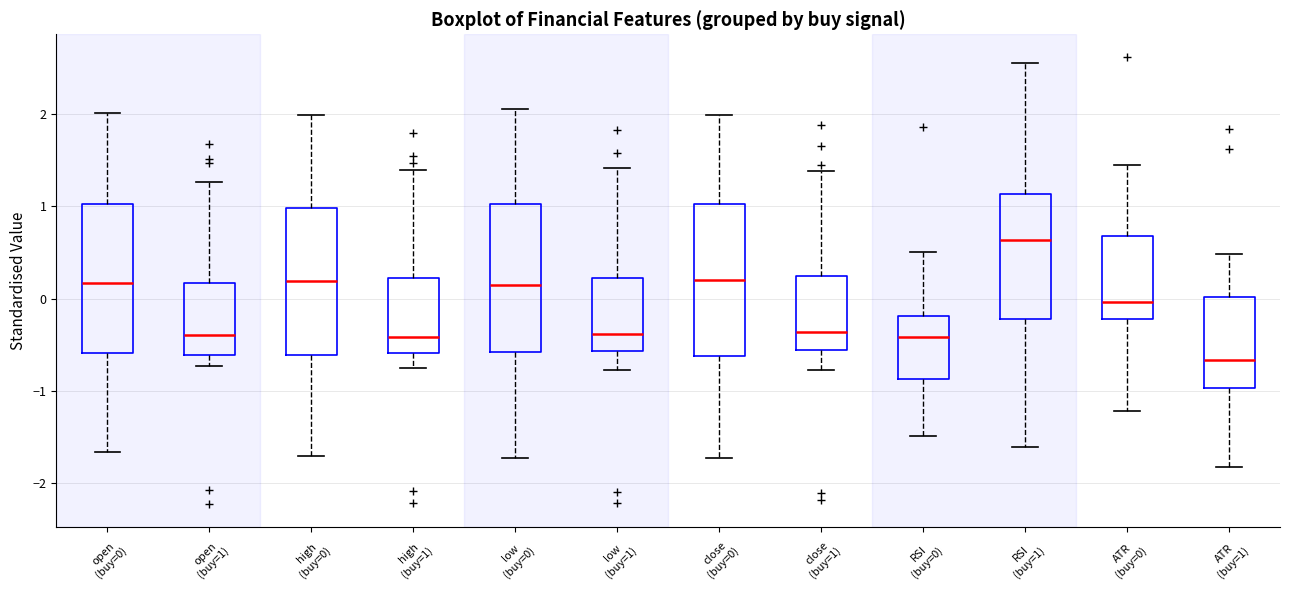

Reading left to right, transcribe this box plot: for each box, give where its median line is, the range the box spans, and where its two whiskers end, as read against the y-axis. The values are not printed on the chart, so give them approximately, as read against the axis.

open (buy=0): median 0.2, box -0.6 to 1.0, whiskers -1.7 to 2.0
open (buy=1): median -0.4, box -0.6 to 0.2, whiskers -0.7 to 1.3
high (buy=0): median 0.2, box -0.6 to 1.0, whiskers -1.7 to 2.0
high (buy=1): median -0.4, box -0.6 to 0.2, whiskers -0.8 to 1.4
low (buy=0): median 0.2, box -0.6 to 1.0, whiskers -1.7 to 2.1
low (buy=1): median -0.4, box -0.6 to 0.2, whiskers -0.8 to 1.4
close (buy=0): median 0.2, box -0.6 to 1.0, whiskers -1.7 to 2.0
close (buy=1): median -0.4, box -0.6 to 0.2, whiskers -0.8 to 1.4
RSI (buy=0): median -0.4, box -0.9 to -0.2, whiskers -1.5 to 0.5
RSI (buy=1): median 0.6, box -0.2 to 1.1, whiskers -1.6 to 2.6
ATR (buy=0): median 0.0, box -0.2 to 0.7, whiskers -1.2 to 1.4
ATR (buy=1): median -0.7, box -1.0 to 0.0, whiskers -1.8 to 0.5